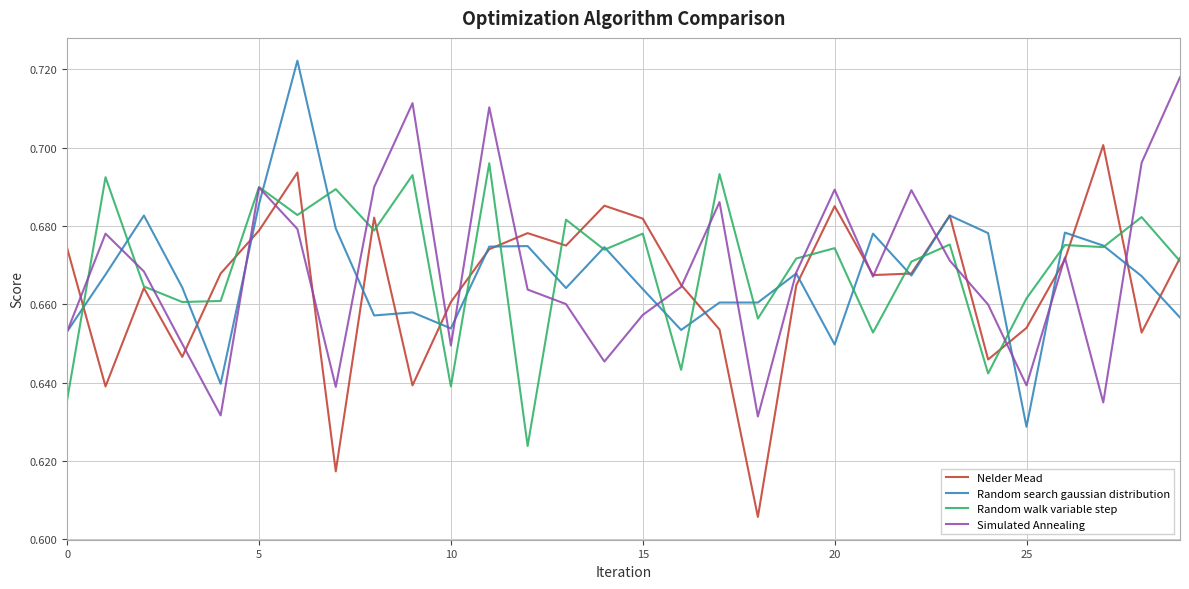

What are all the series names shown in the legend?

Nelder Mead, Random search gaussian distribution, Random walk variable step, Simulated Annealing